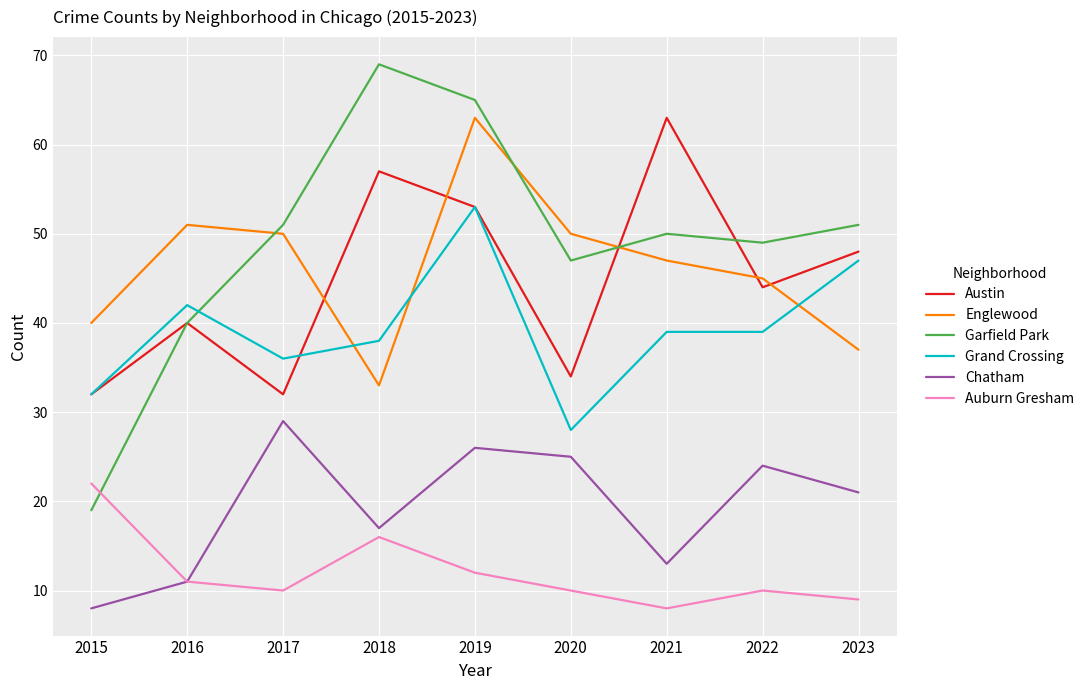

At which category does Grand Crossing reach its first local valley?

2017